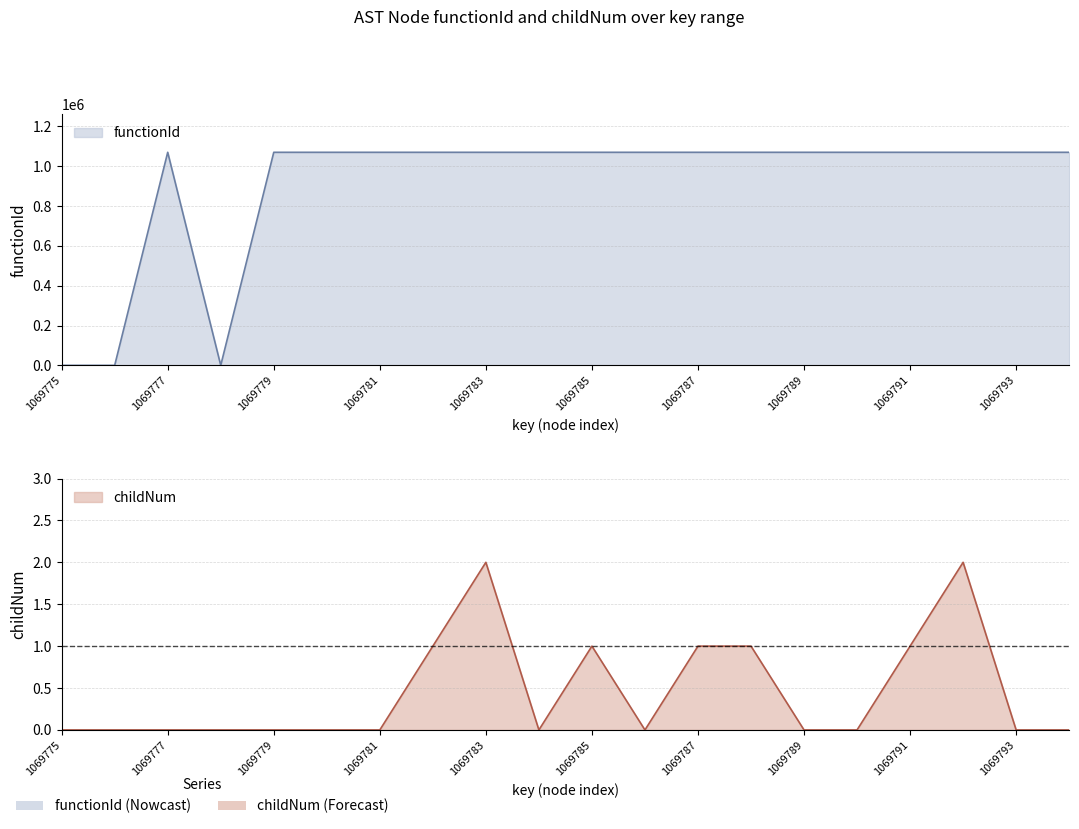

How many lines are shown in the chart?

2